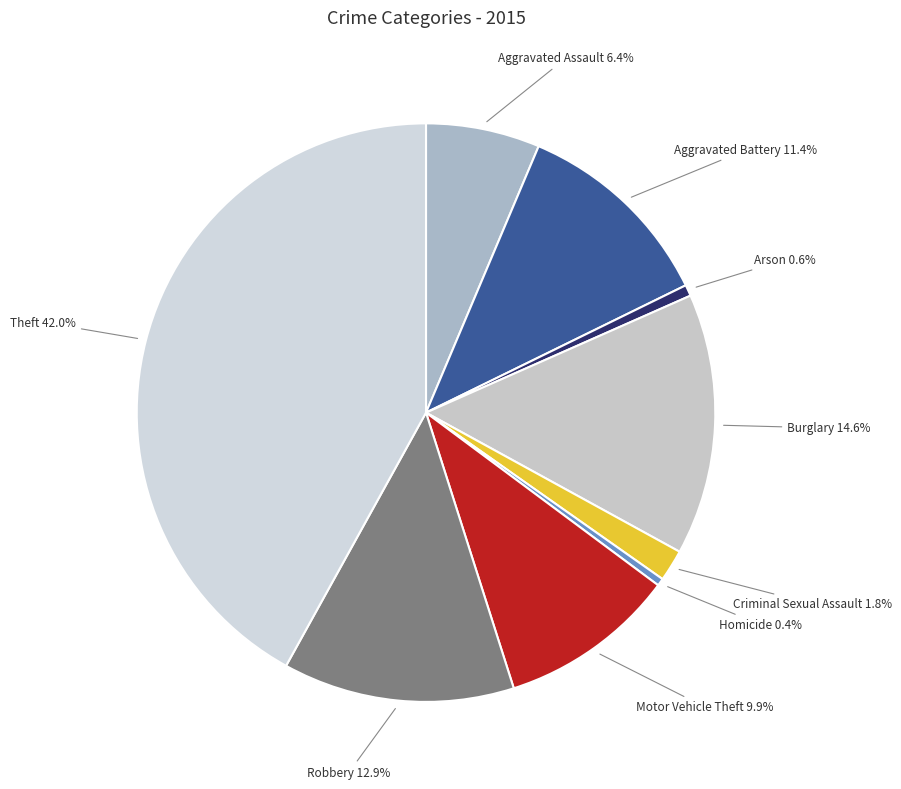

To the nearest percent, what is the difference between the Criminal Sexual Assault and Aggravated Assault slice percentages?

5%